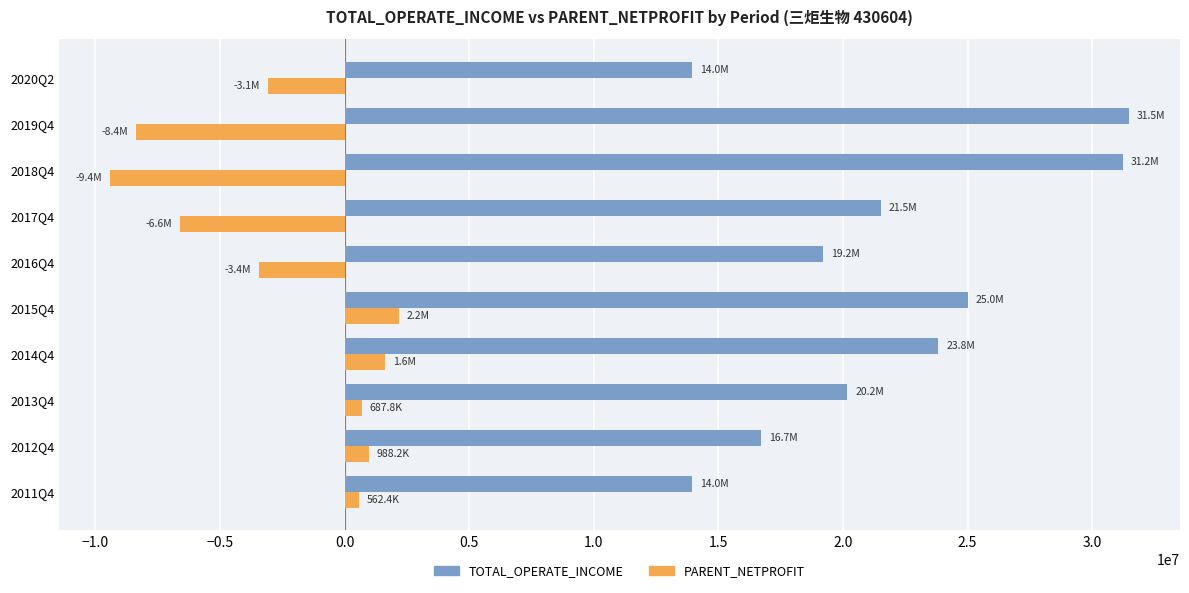

What are all the series names shown in the legend?

TOTAL_OPERATE_INCOME, PARENT_NETPROFIT